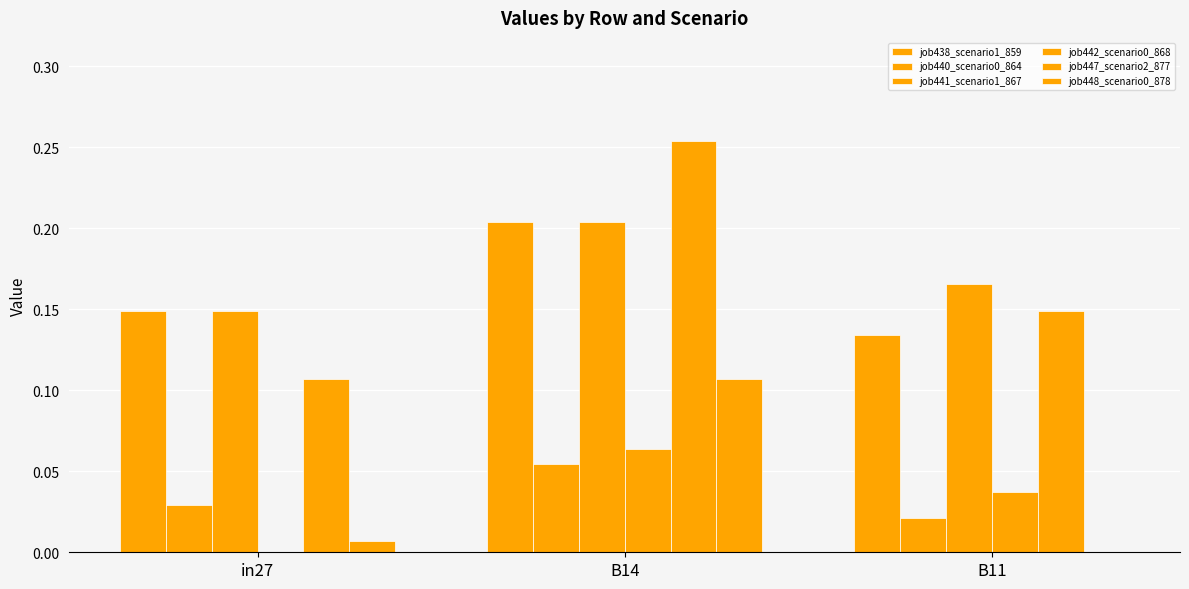

Rank the categories by job447_scenario2_877 value from highest to lowest.

B14, B11, in27